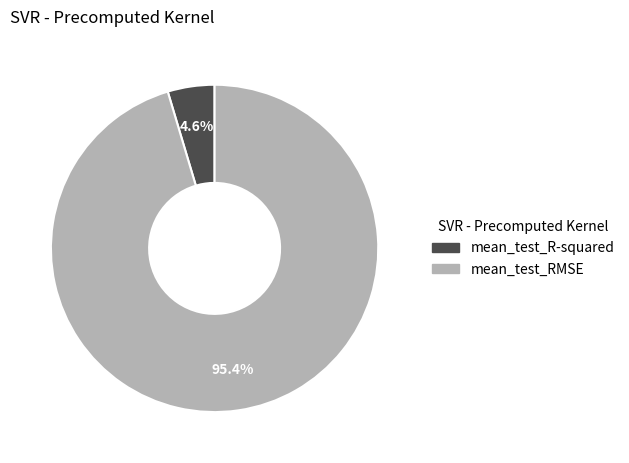

What is the majority slice?

mean_test_RMSE